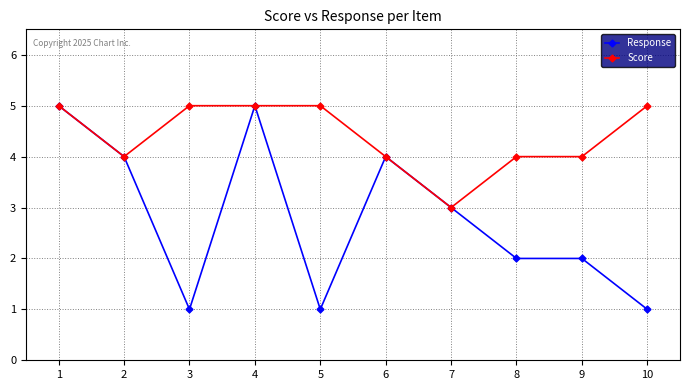

How many series are shown in this chart?

2